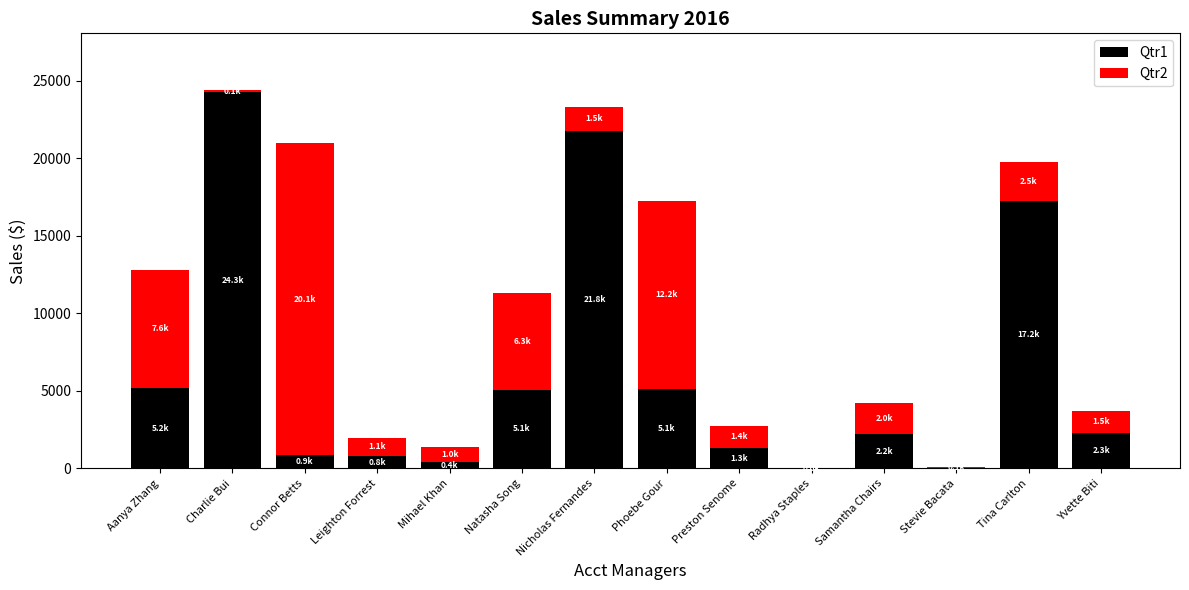

What is the sum of all Qtr1 values?

86600.3